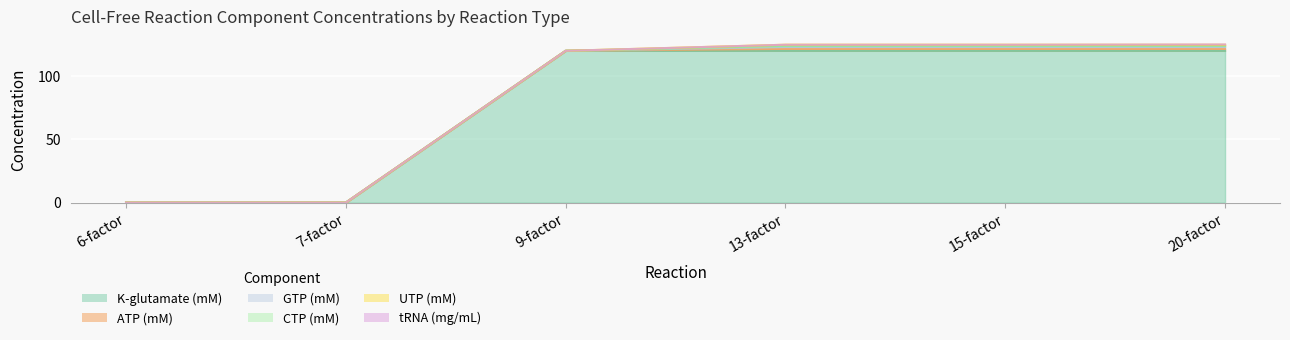

What is the highest value of the tRNA (mg/mL) series?

0.2